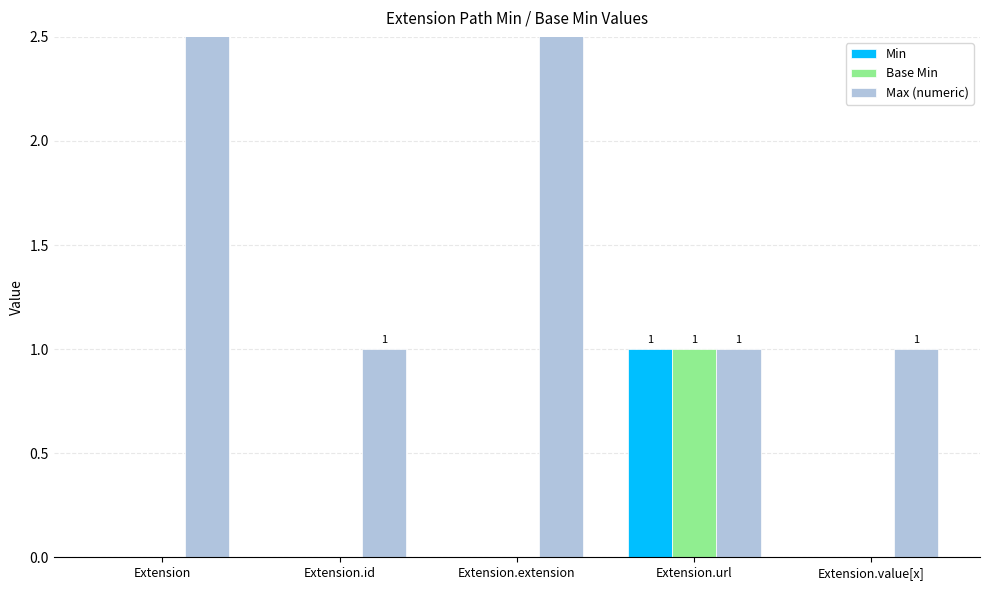

List the labels in order of Max (numeric) value, largest first.

Extension, Extension.extension, Extension.id, Extension.url, Extension.value[x]